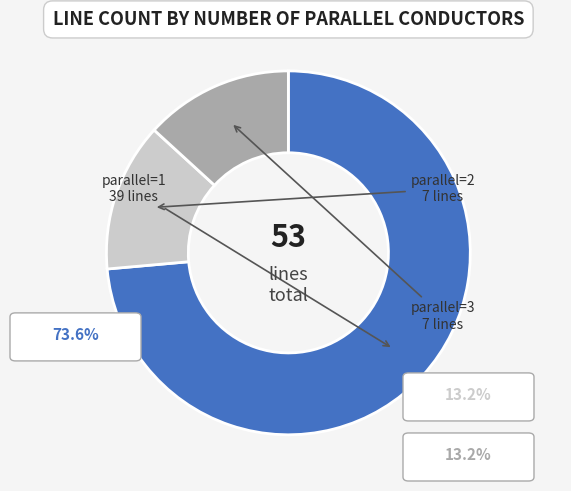

Which has a higher value, parallel_1 or parallel_3?

parallel_1